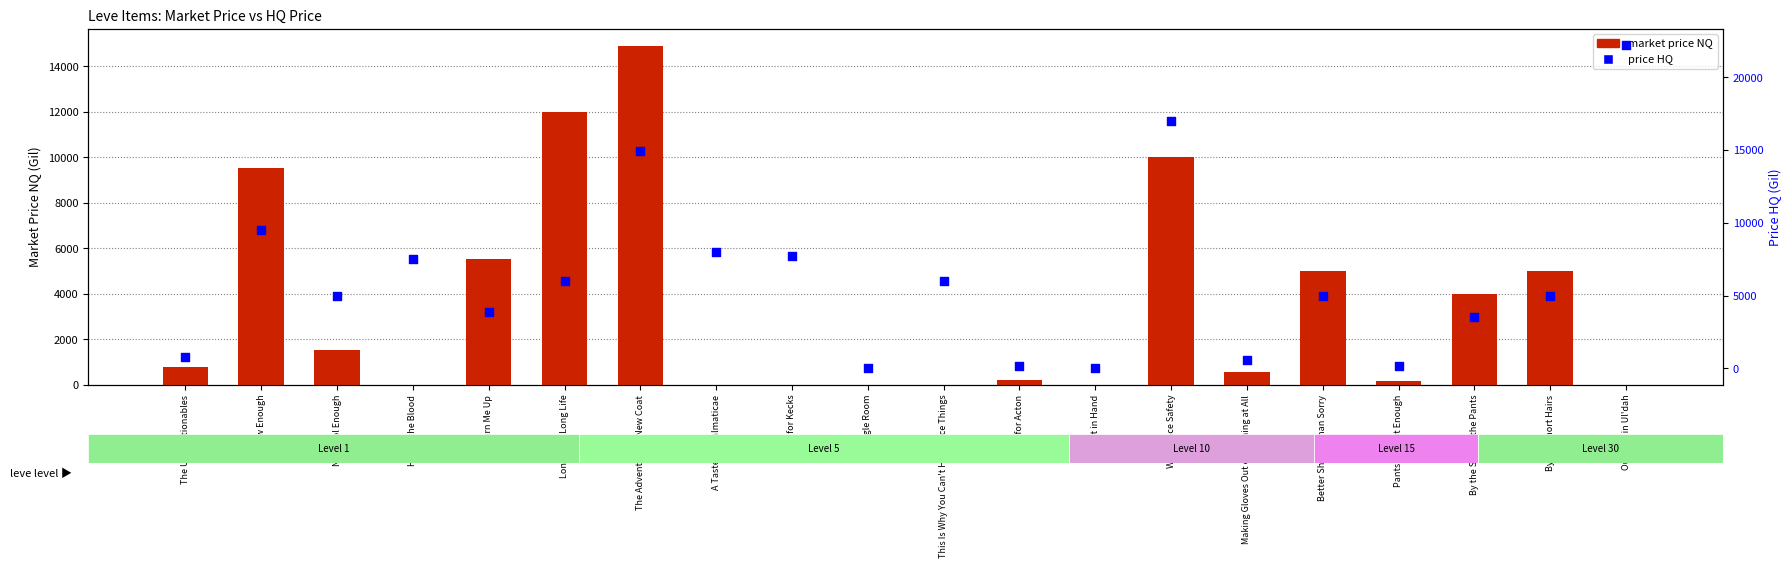

Which series has the largest Y range (max minus min)?

price HQ